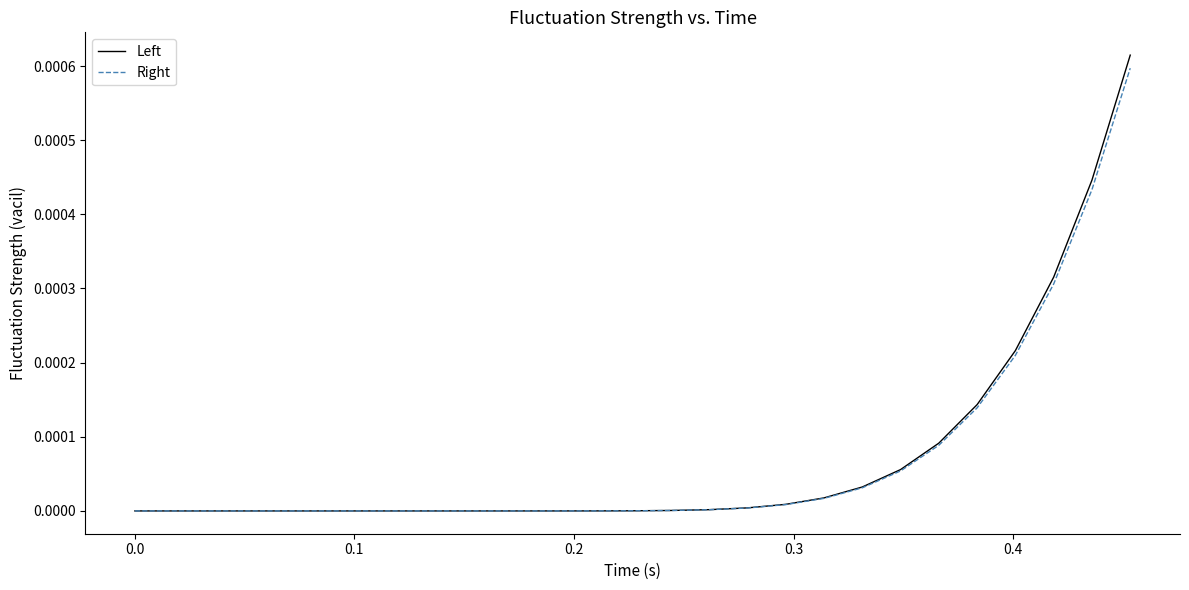

Does the chart have visible grid lines?

No